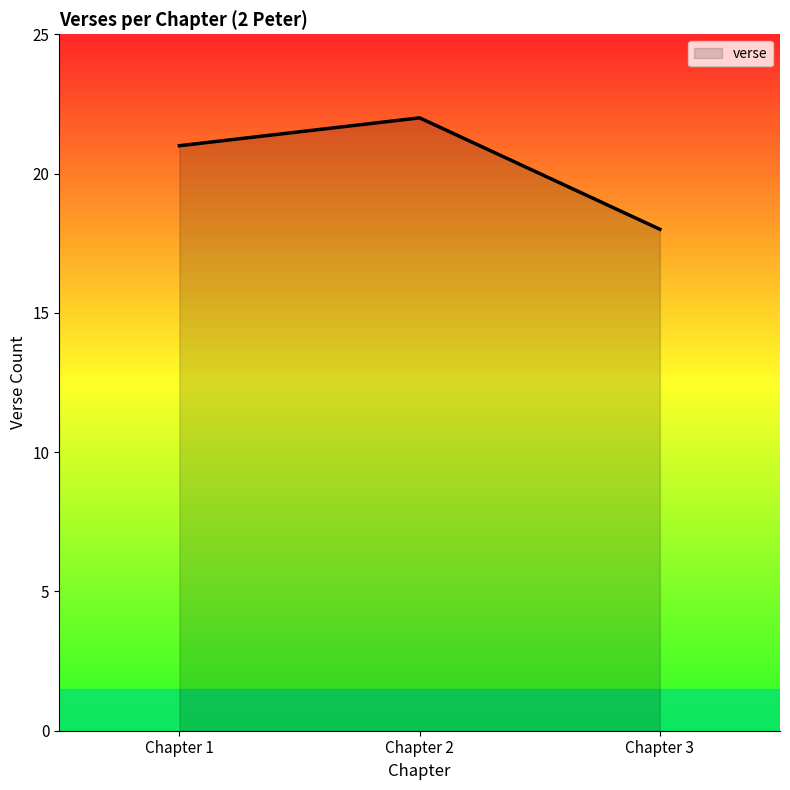

True or false: the data shows 21 at Chapter 1.

True